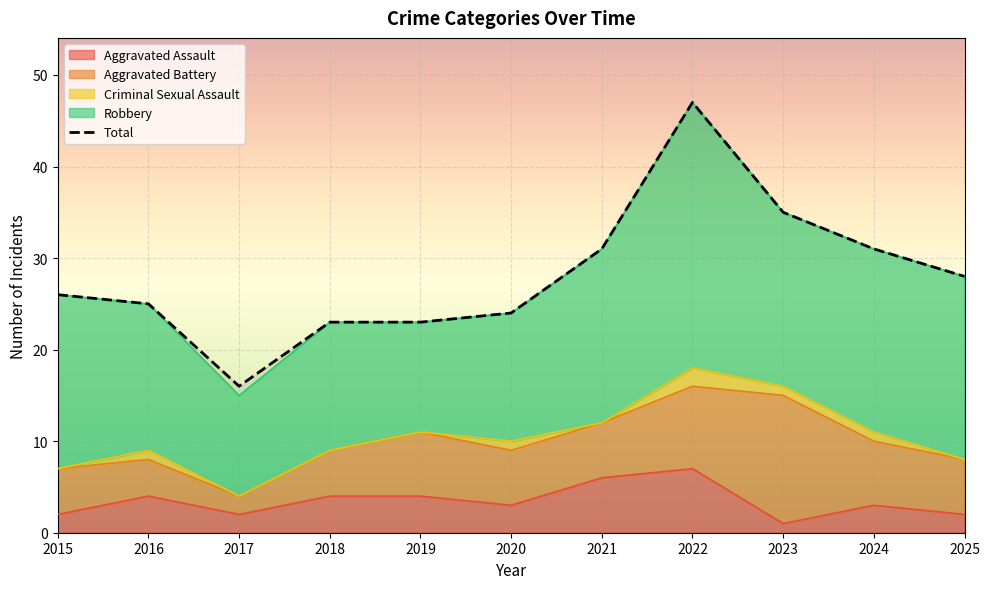

Between 2023 and 2024, which is larger?

2023